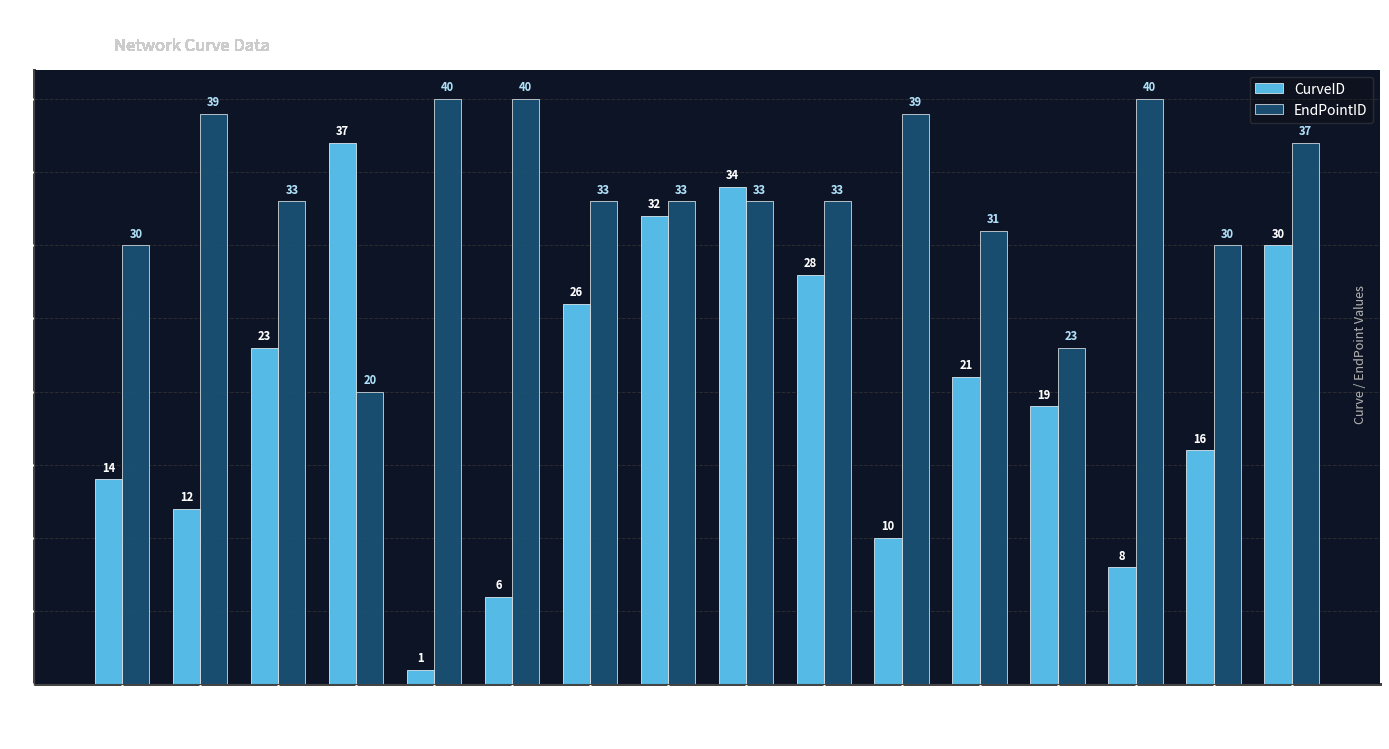

Where does the CurveID series first go above 21?

3